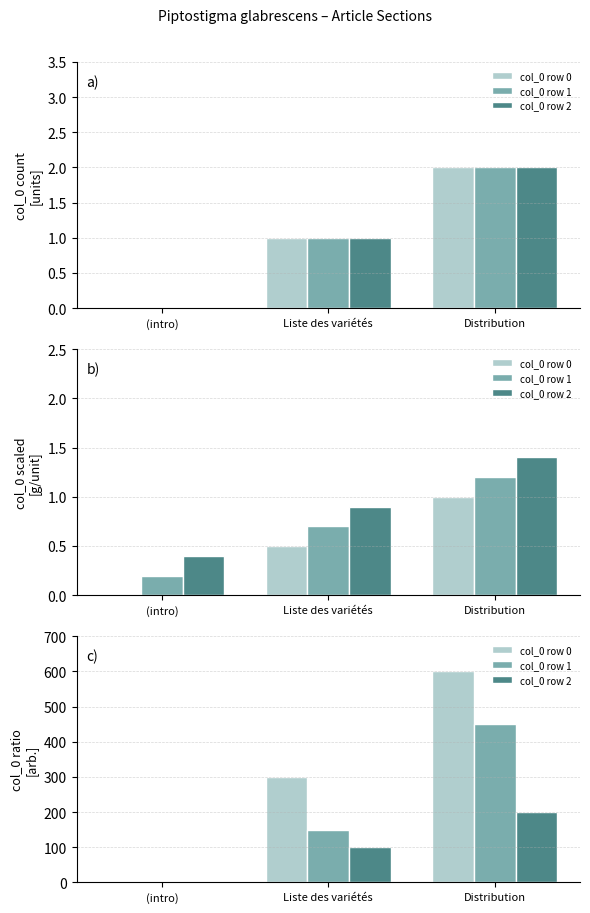

Where does the col_0 row 1 series first go above 150?

Distribution